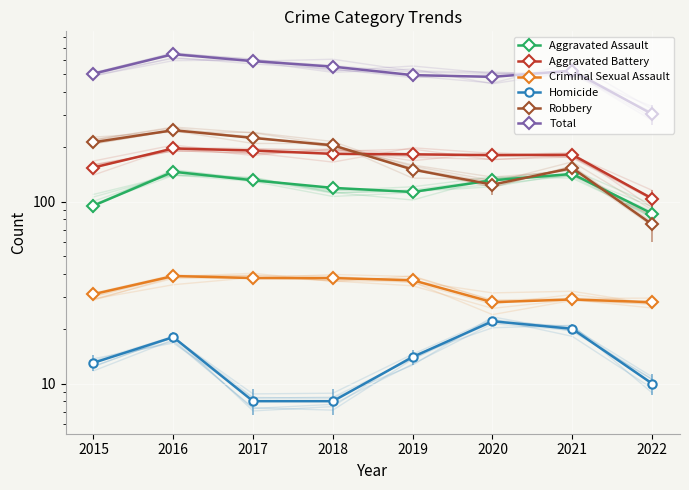

How many series are shown in this chart?

6